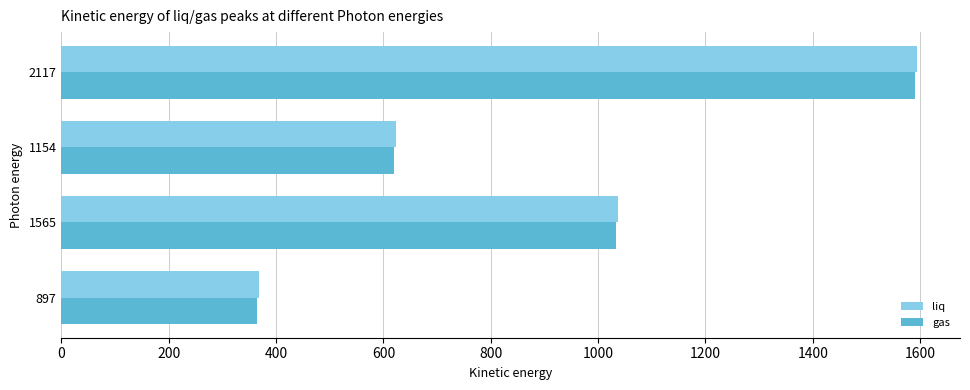

Is the value of liq at 1565 greater than the value of gas at 1154?

Yes